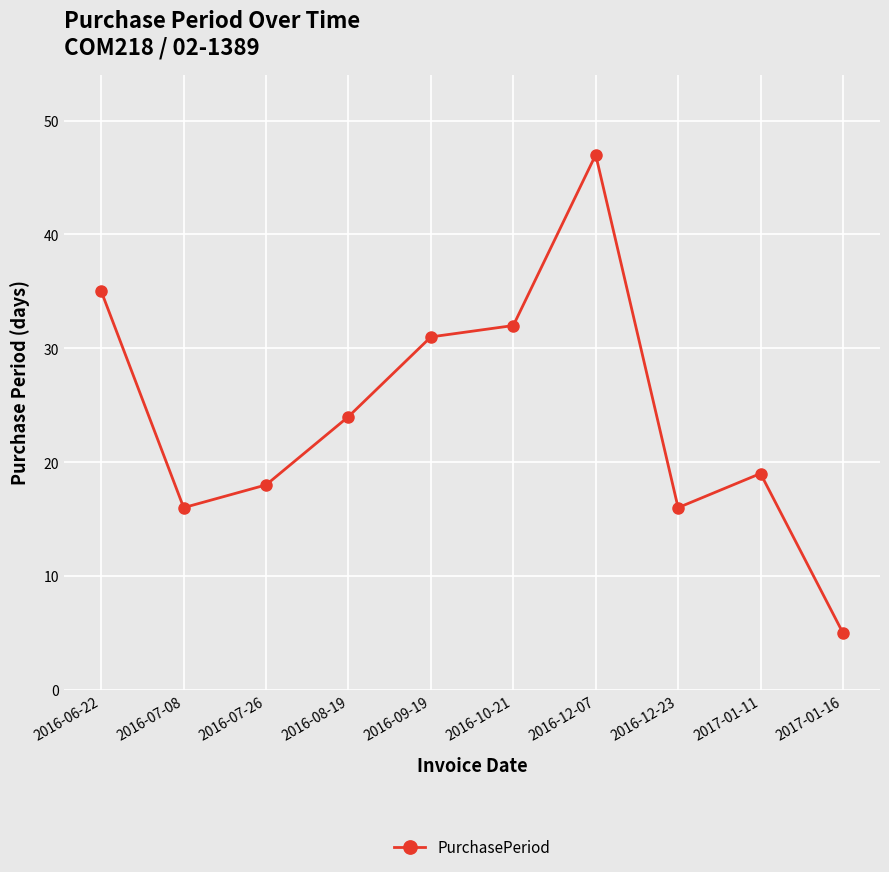

How many lines are shown in the chart?

1